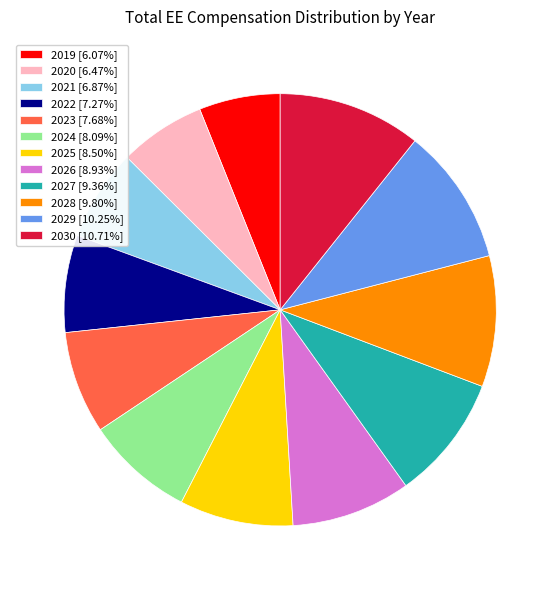

Does 2020 [6.47%] account for over 50% of the chart?

No